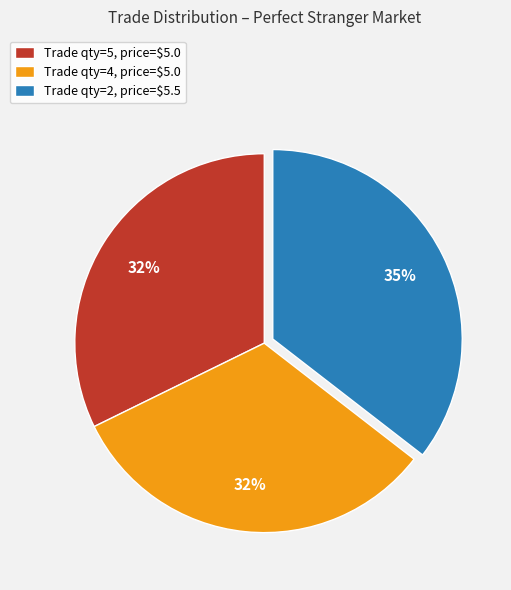

Does any single category account for the majority?

No